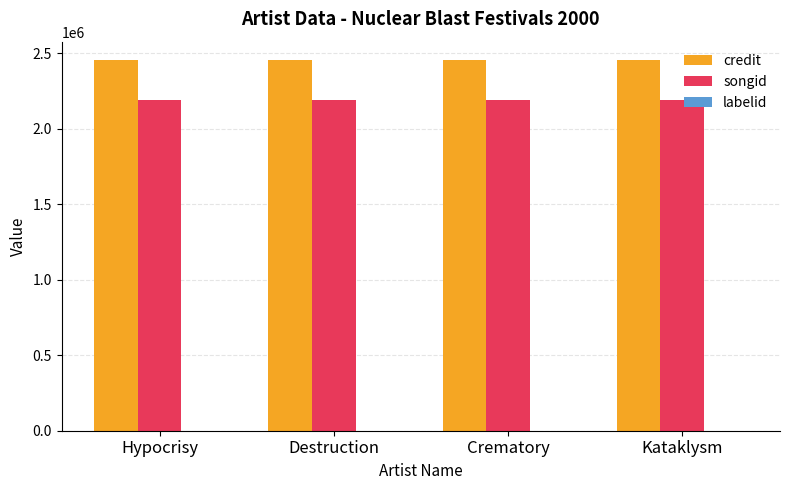

Which series has the largest total across all categories?

credit